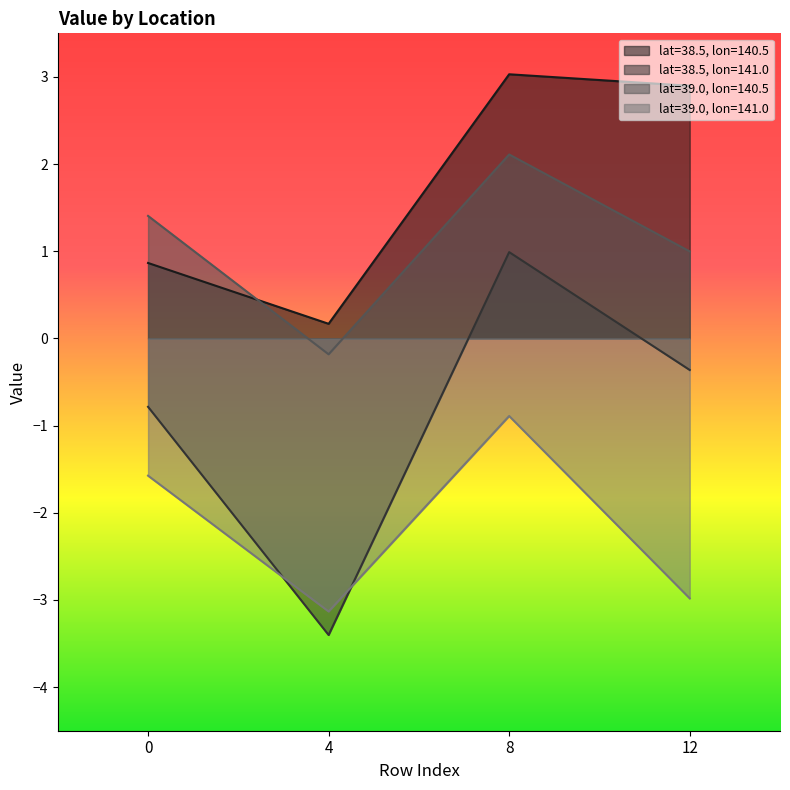

True or false: lat=38.5, lon=140.5 has more than 0 points higher than both neighbors.

True